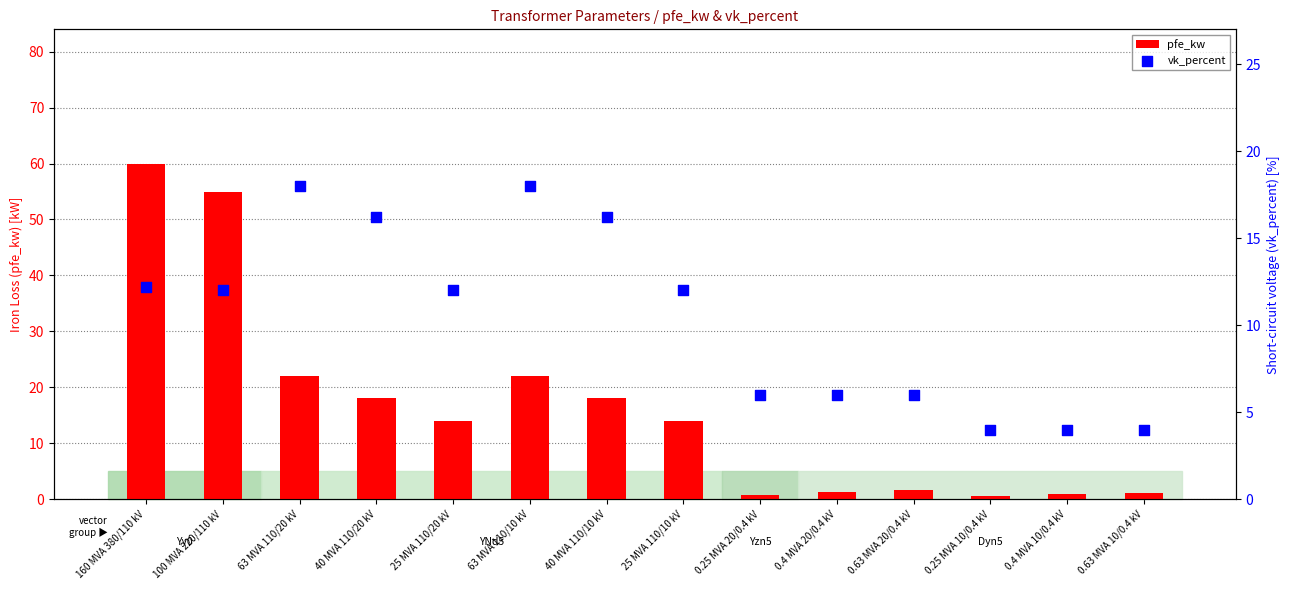

Which series reaches the maximum Y coordinate?

pfe_kw